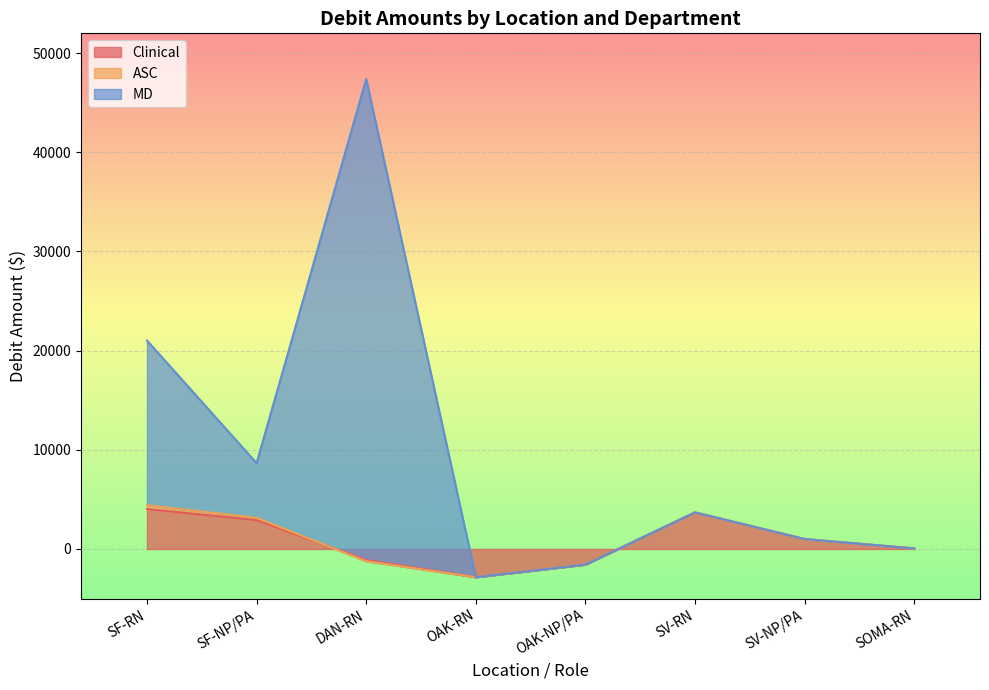

True or false: Clinical and MD cross at least once.

False